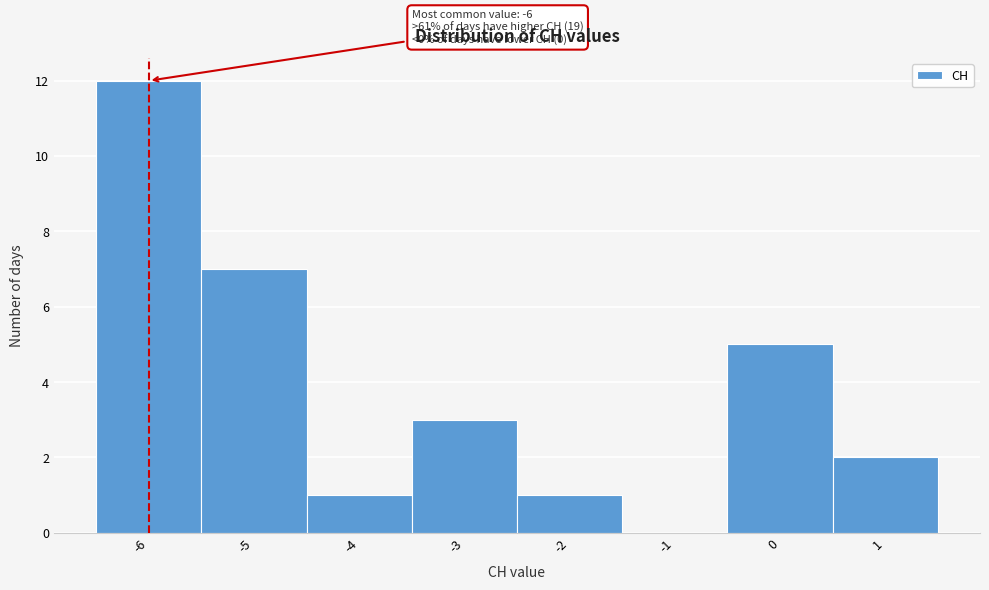

Over which range of the x-axis is the bar tallest?

-6.5 to -5.5